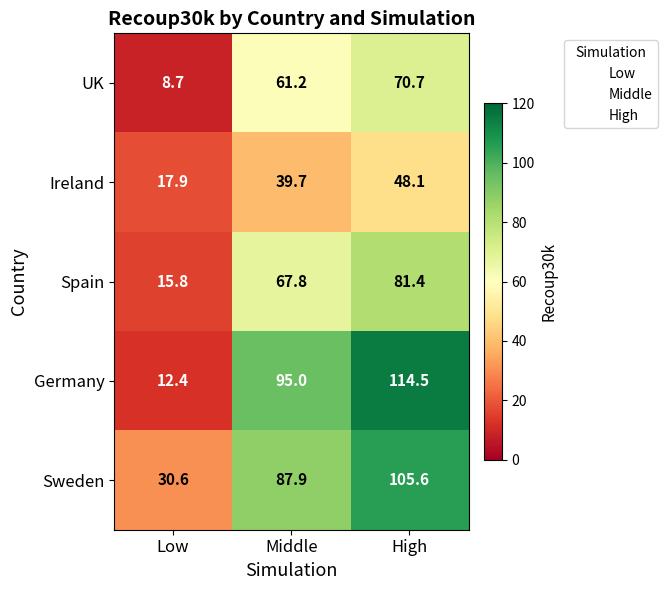

Which series changed the most between Low and High?

Germany